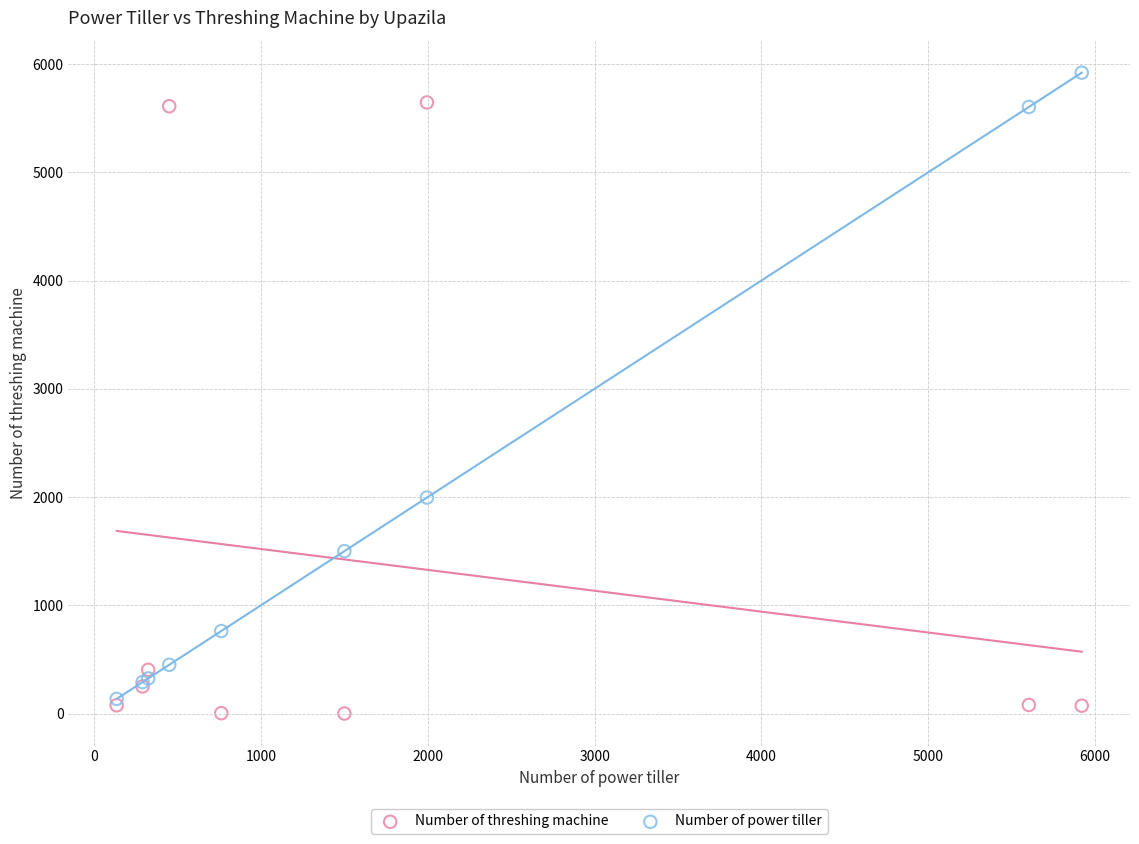

Across all series, what Y value is closest to 2960?

1995